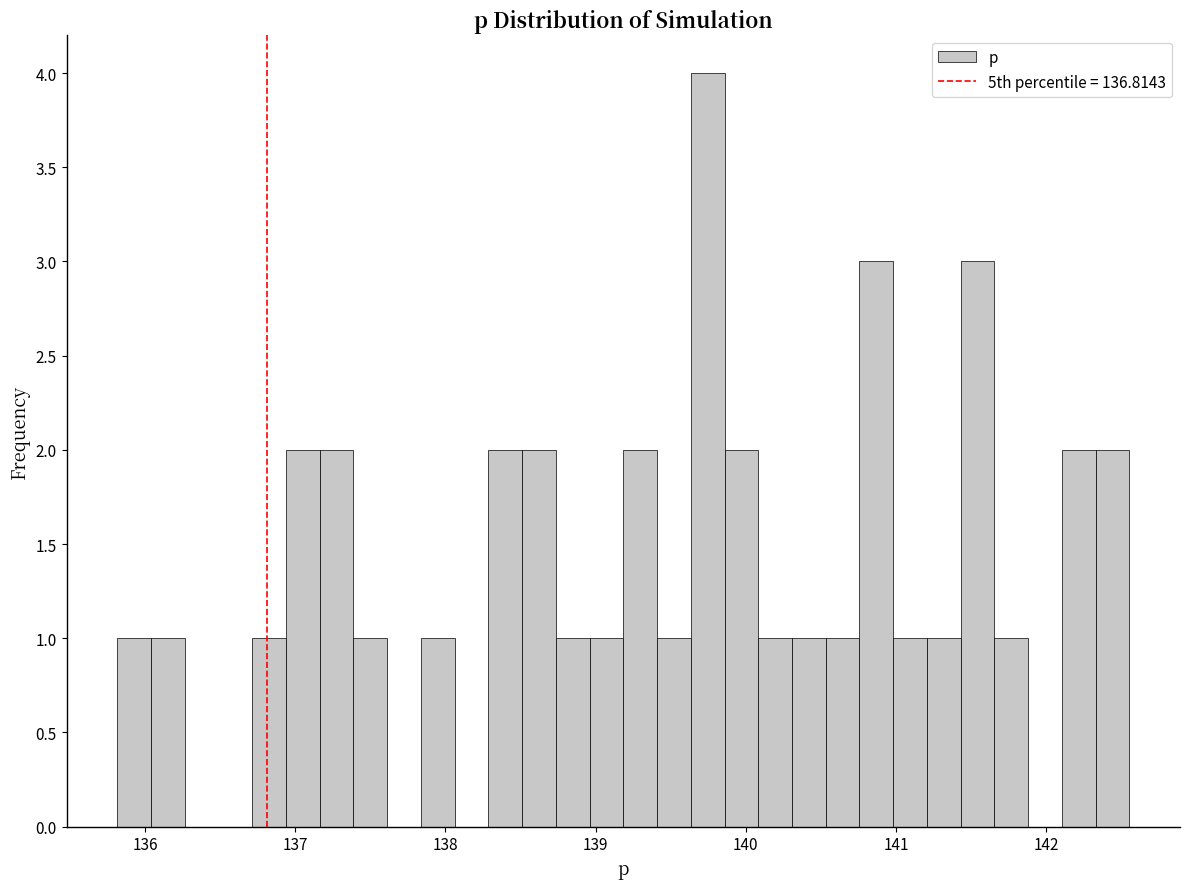

Around what value on the x-axis is the tallest bar? Give the approximate position of its centre, as read against the axis.

139.7